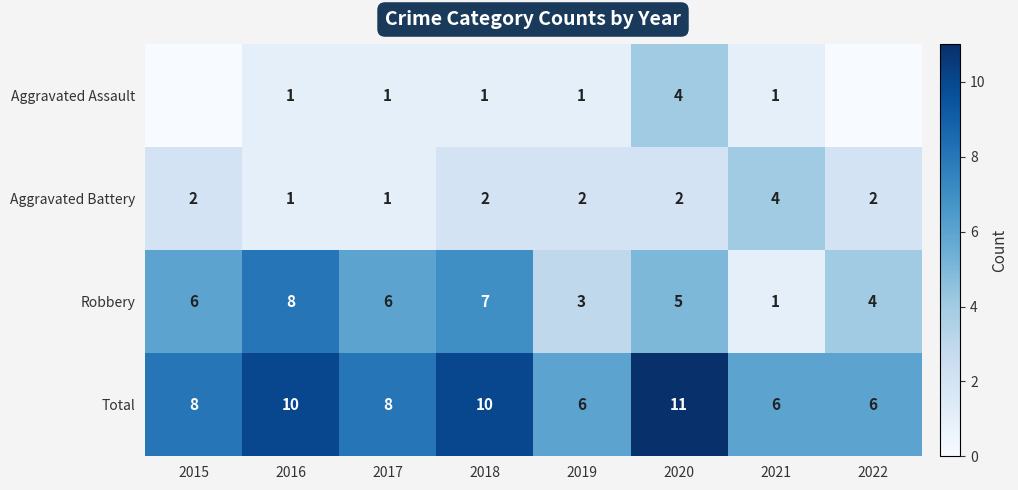

Count the Total values in the range 6 to 10.

7